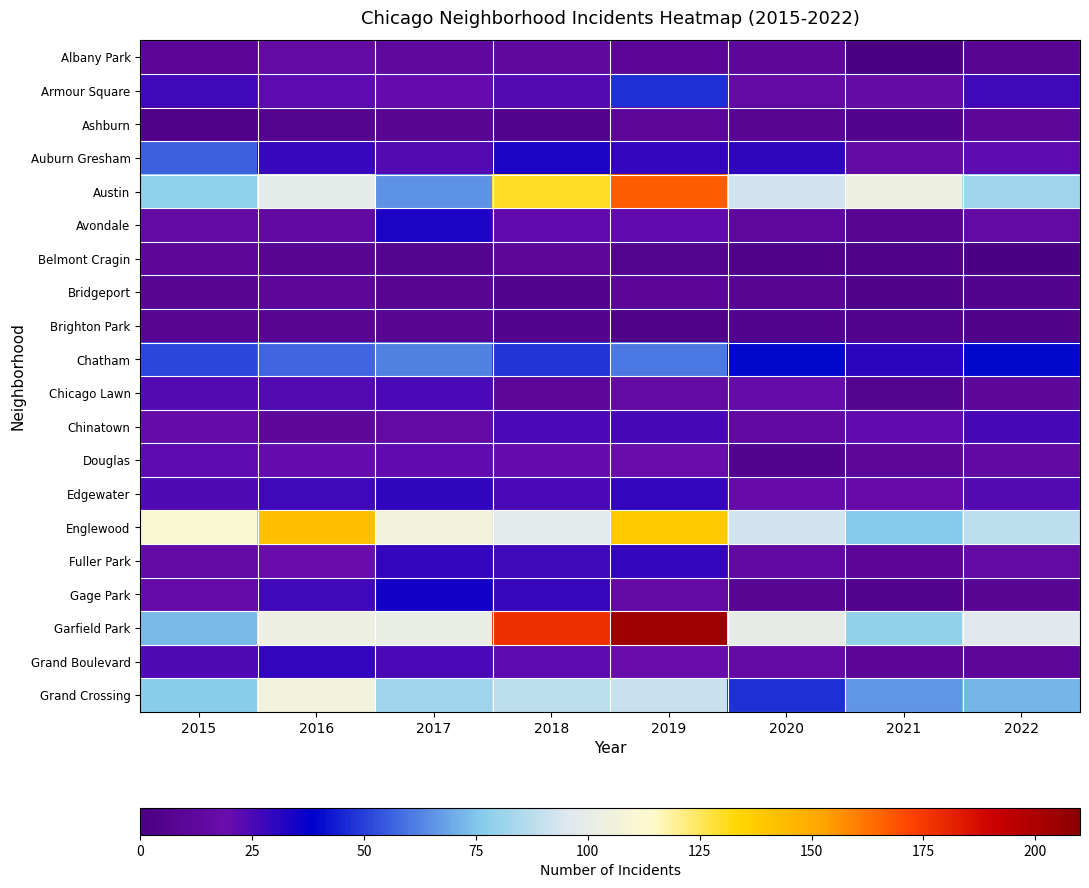

At which category is the sum across all series the highest?

2019